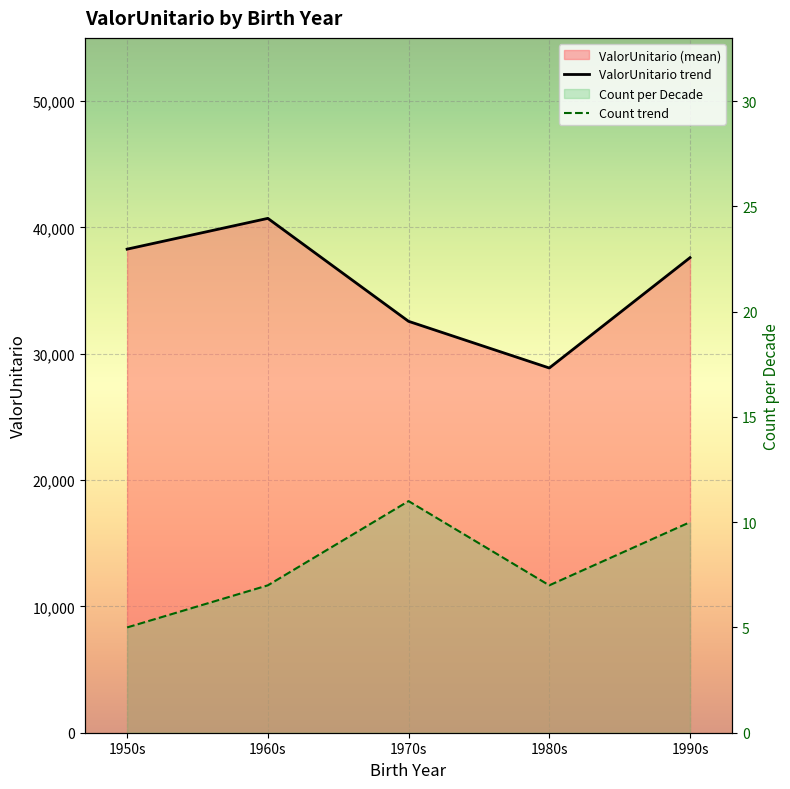

Is it true that Count trend equals 4.7 at 1980s?

False